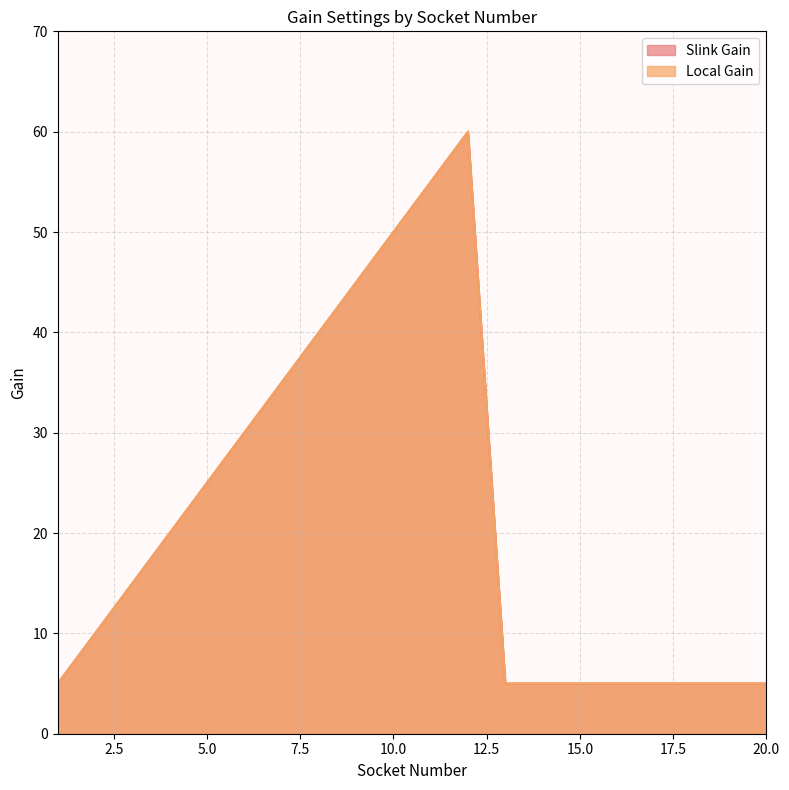

The value of Local Gain at 7 is 35. True or false?

True